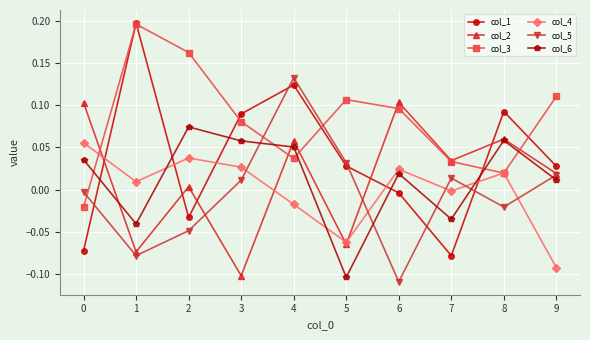

What are all the series names shown in the legend?

col_1, col_2, col_3, col_4, col_5, col_6